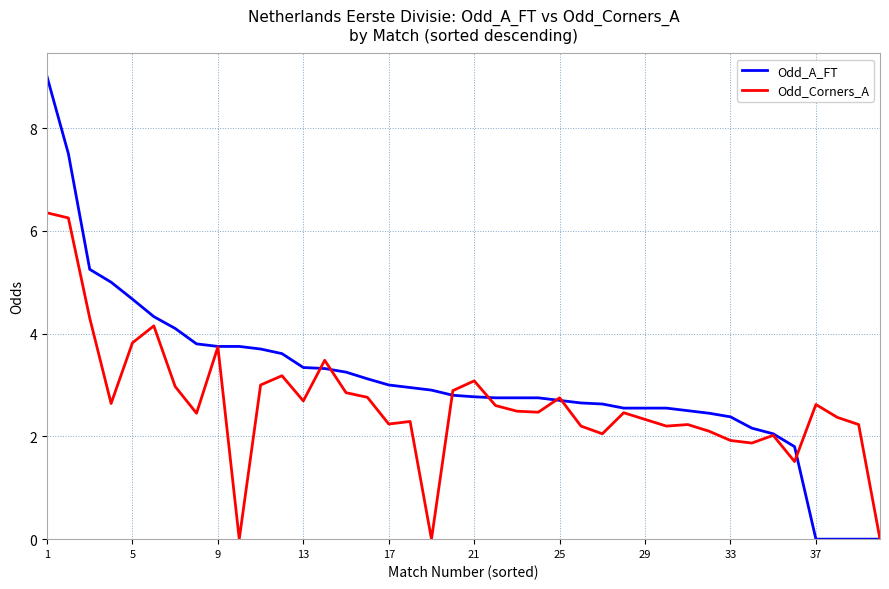

Which series has the widest spread of values?

Odd_A_FT